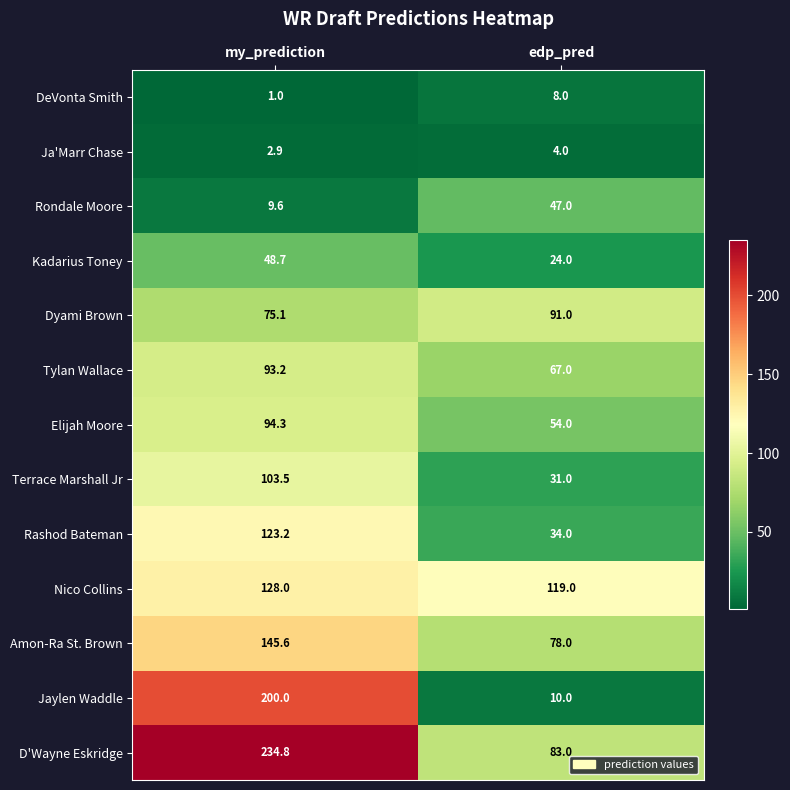

What is the difference between the maximum and minimum values in the DeVonta Smith series?

7.0